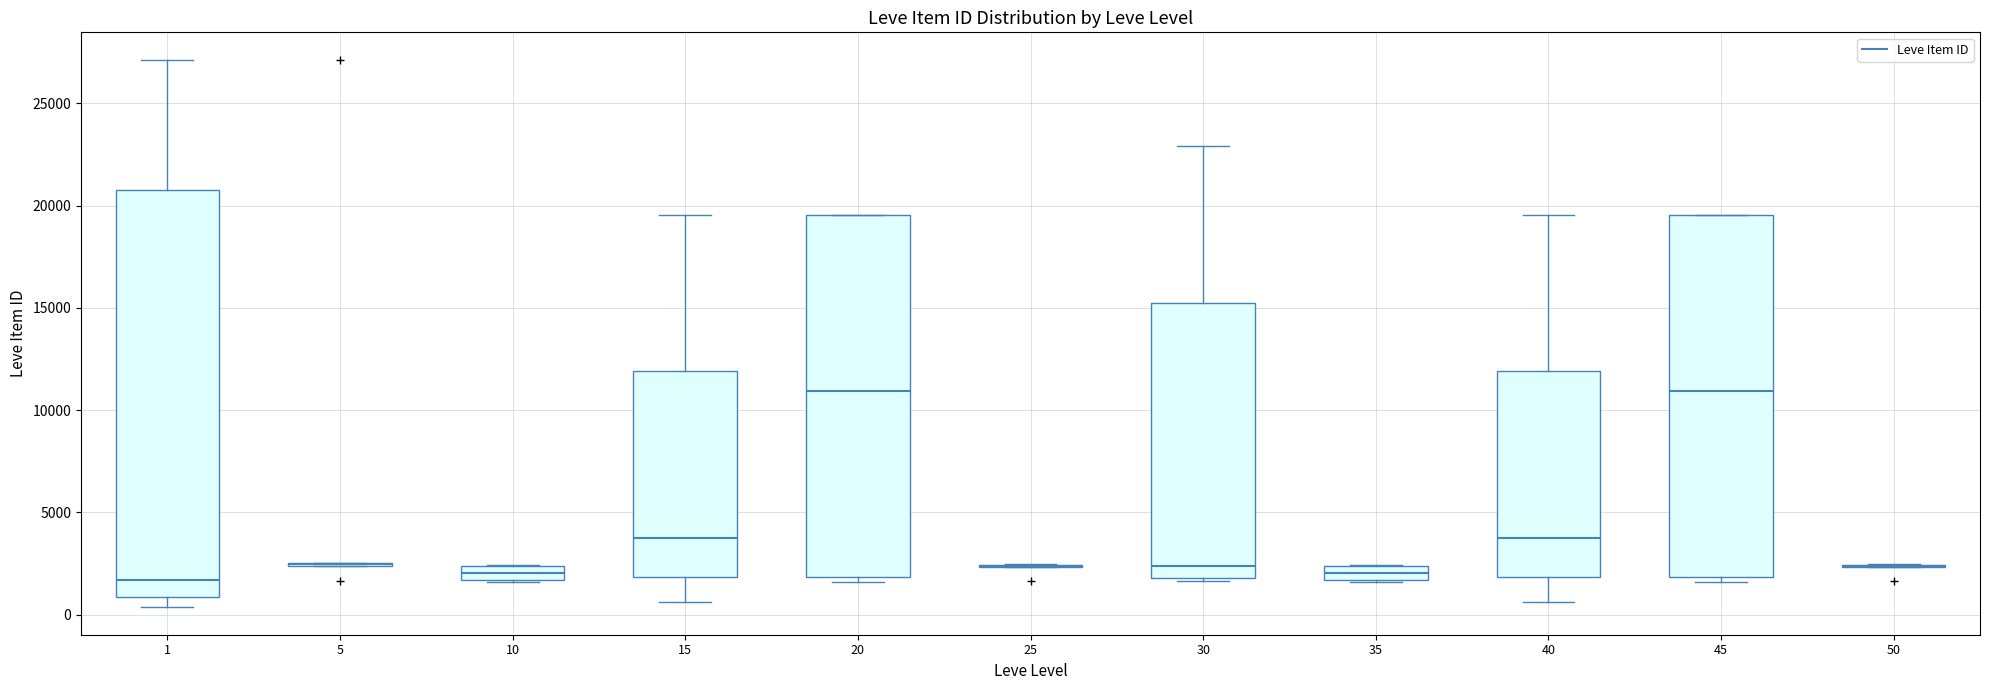

Comparing the boxes themselves (not the whiskers), which one is the tallest?

1